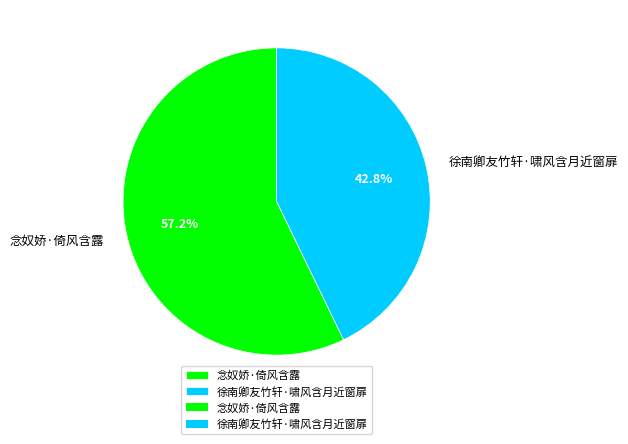

What percentage is the 念奴娇·倚风含露 slice, to the nearest percent?

57%